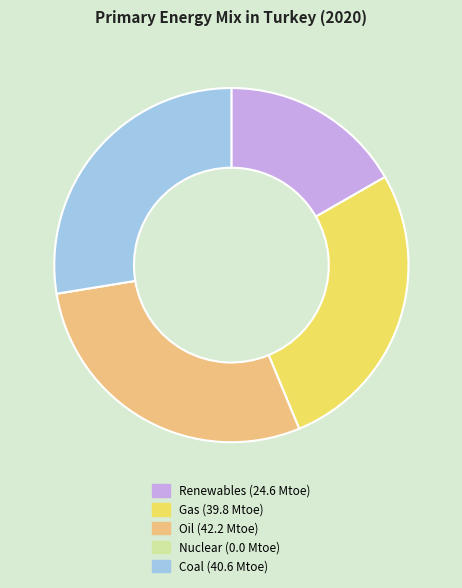

What is the largest slice in the pie chart?

Oil